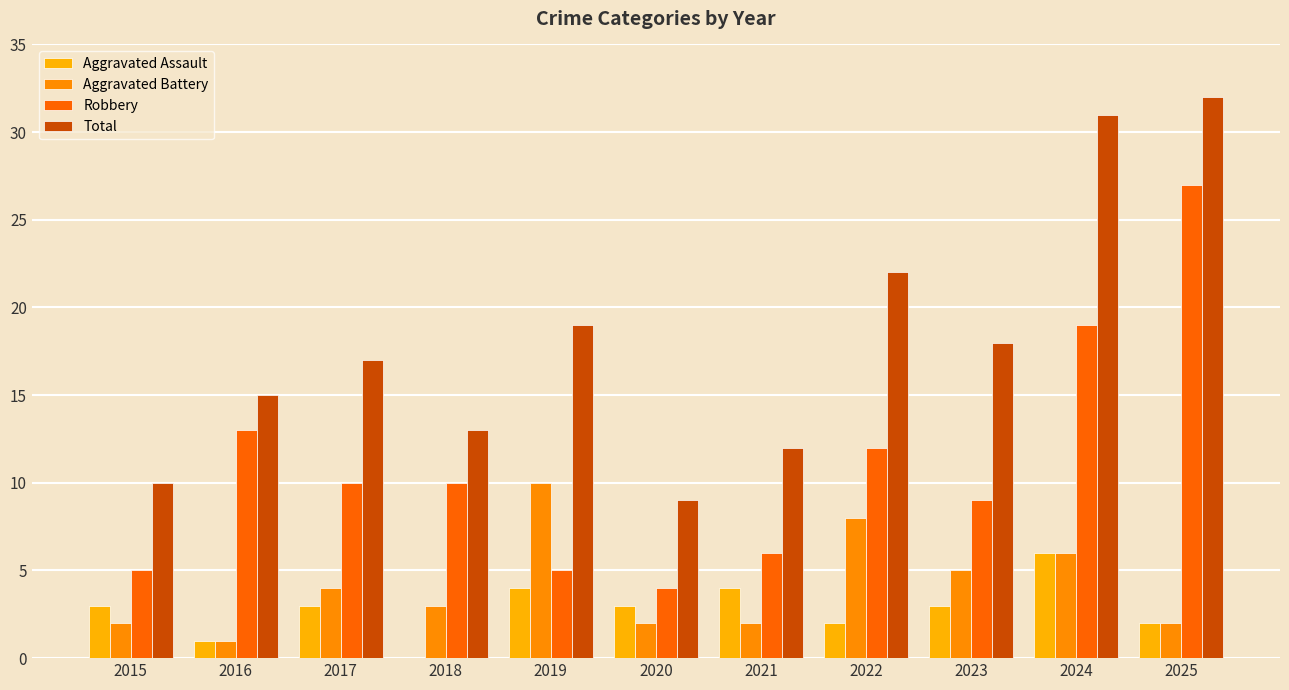

What is the sum of all Aggravated Battery values?

45